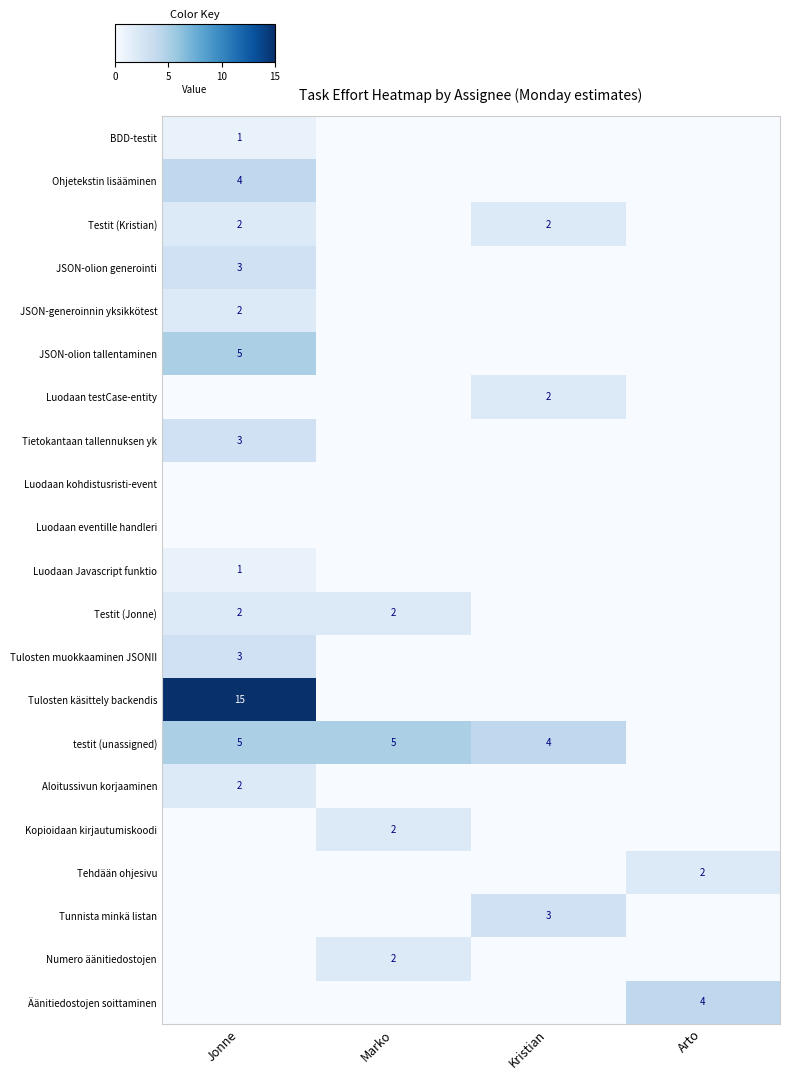

Is it true that Ohjetekstin lisääminen equals 4 at Jonne?

True